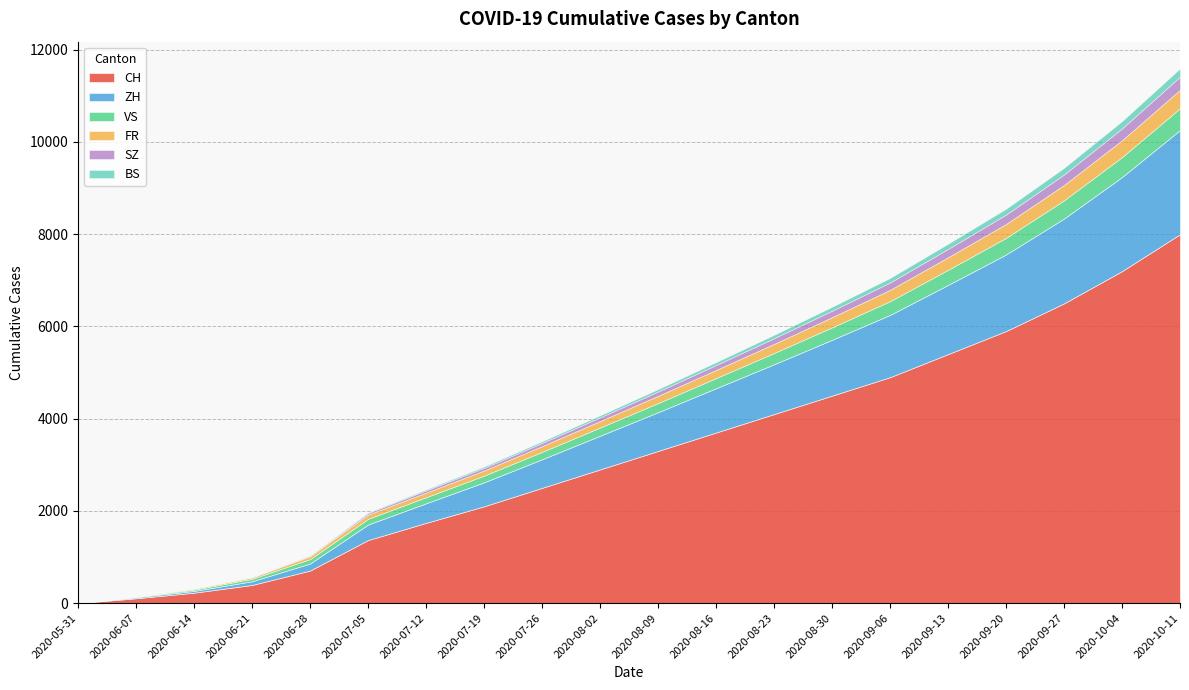

Is the value of VS at 2020-06-14 greater than the value of ZH at 2020-07-12?

No